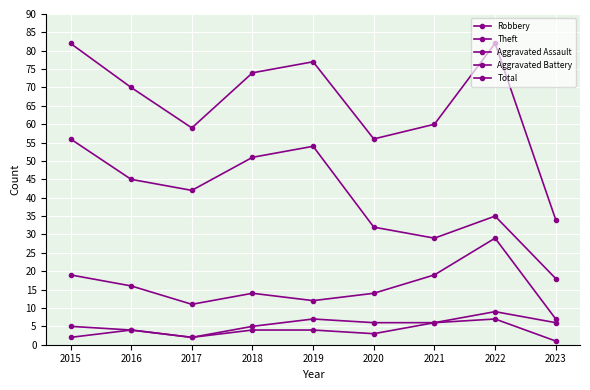

True or false: Aggravated Assault and Aggravated Battery intersect in this chart.

False